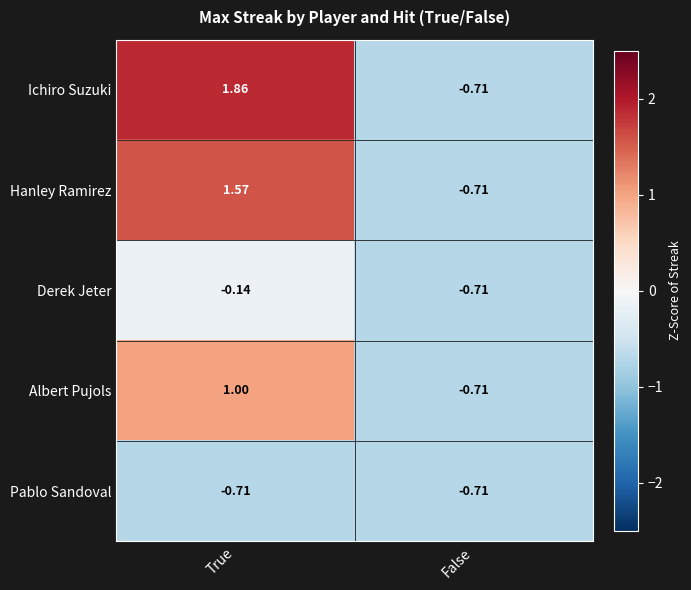

What is the total value across all series at True?

3.6